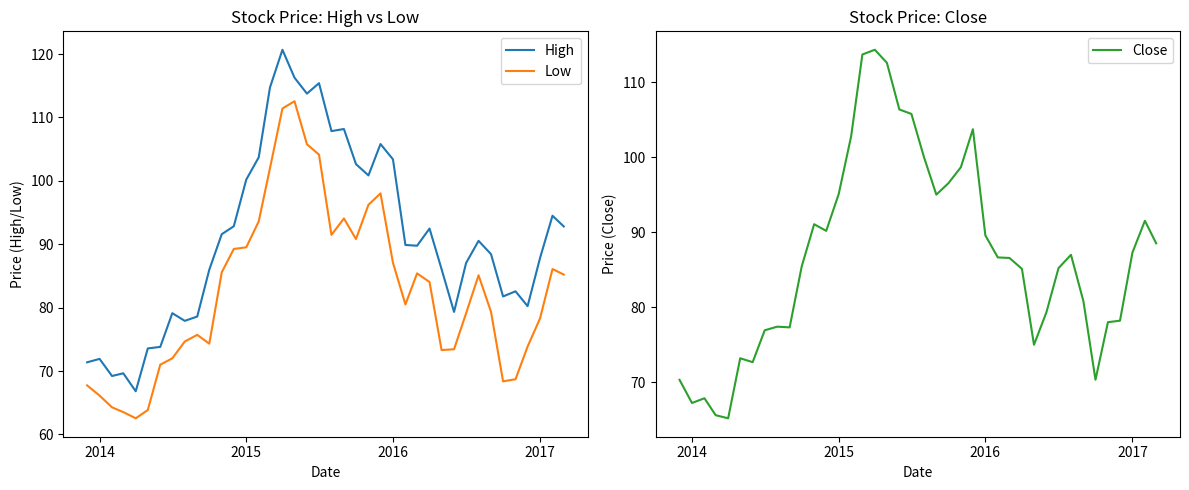

What is the highest value of the Close series?

114.3